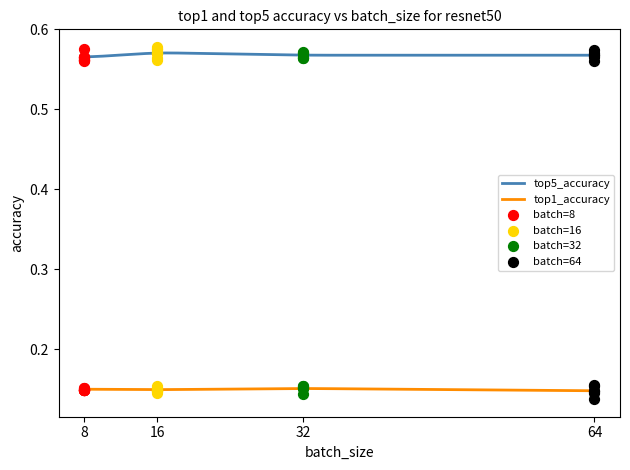

Which series reaches the maximum Y coordinate?

top5_accuracy